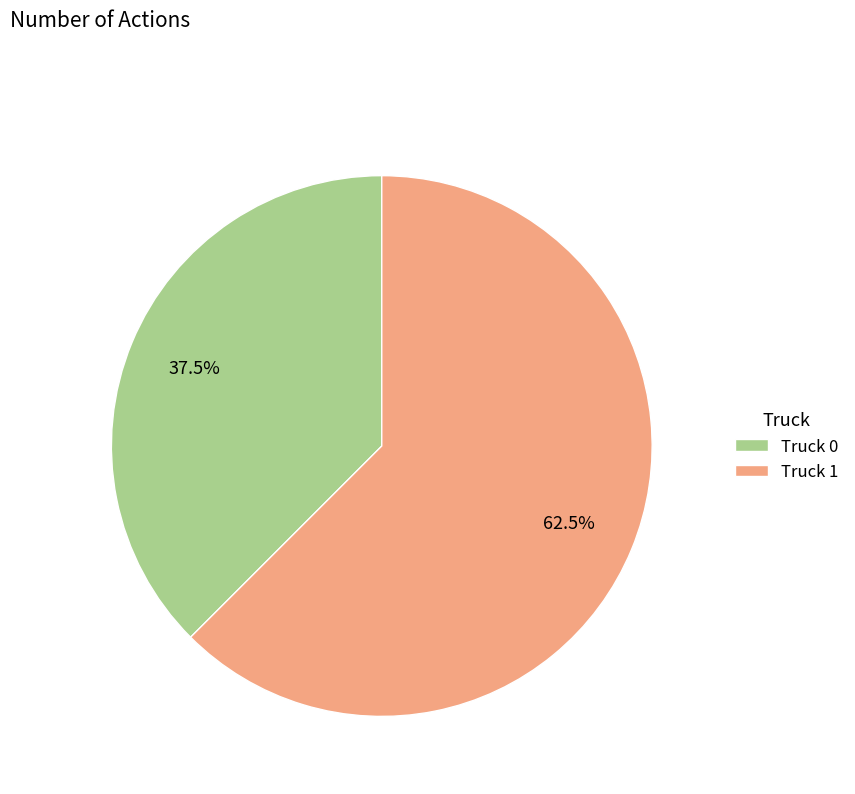

What percentage is NOT represented by Truck 1?

37.5%